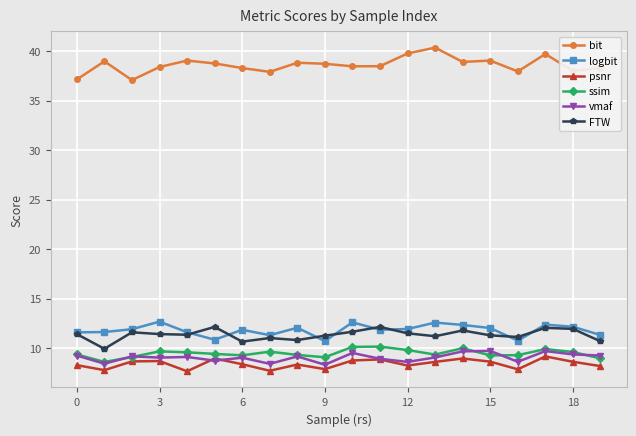

True or false: logbit has more than 0 interior local peaks.

True